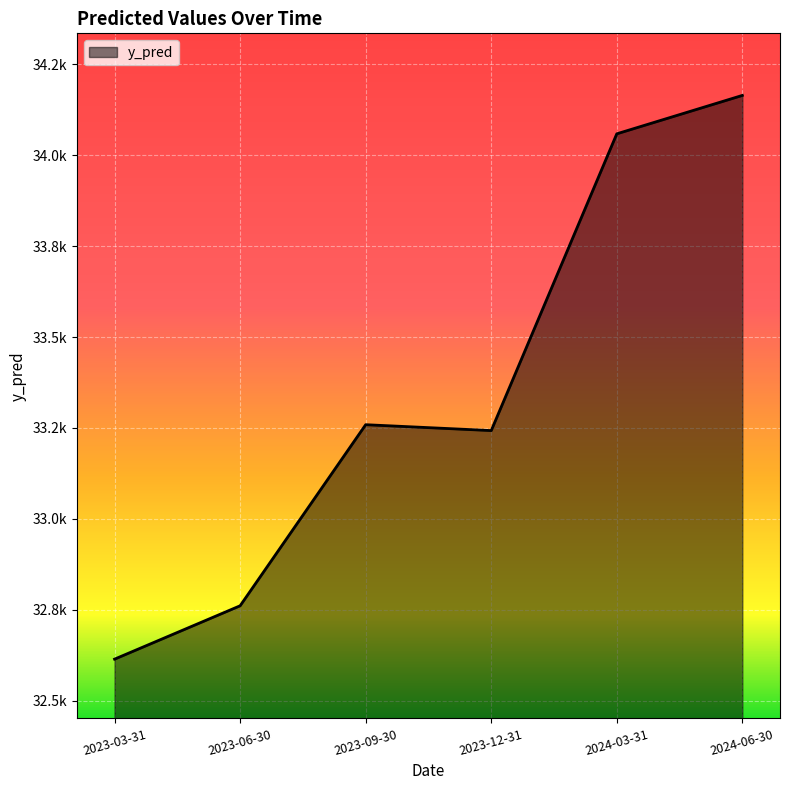

What is the label of the 5th point from the left?

2024-03-31